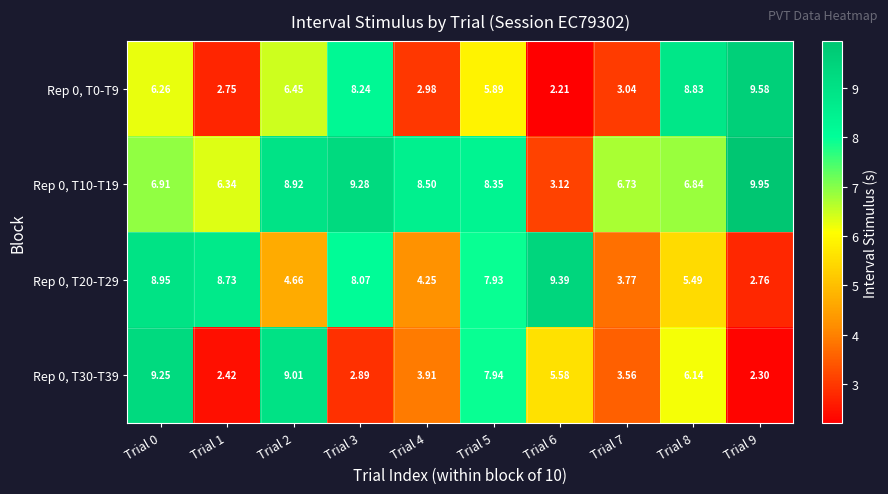

How many data points in Rep 0, T20-T29 are above 7?

5